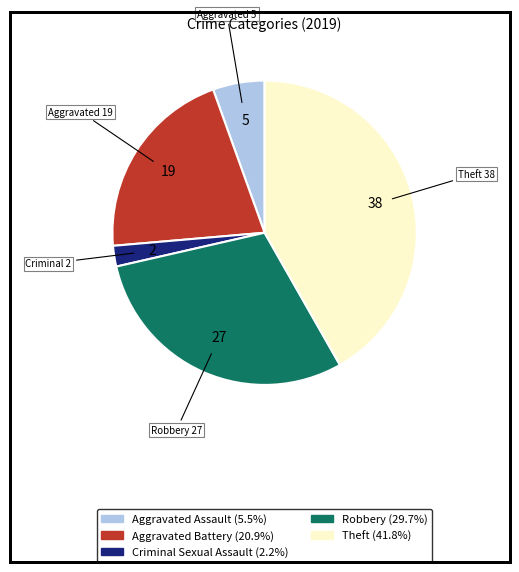

Is there any slice that represents more than half of the pie?

No